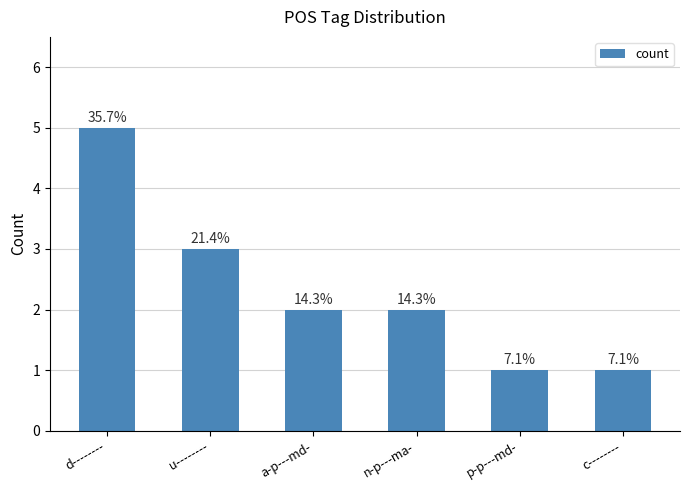

What is the approximate value at u--------?

3